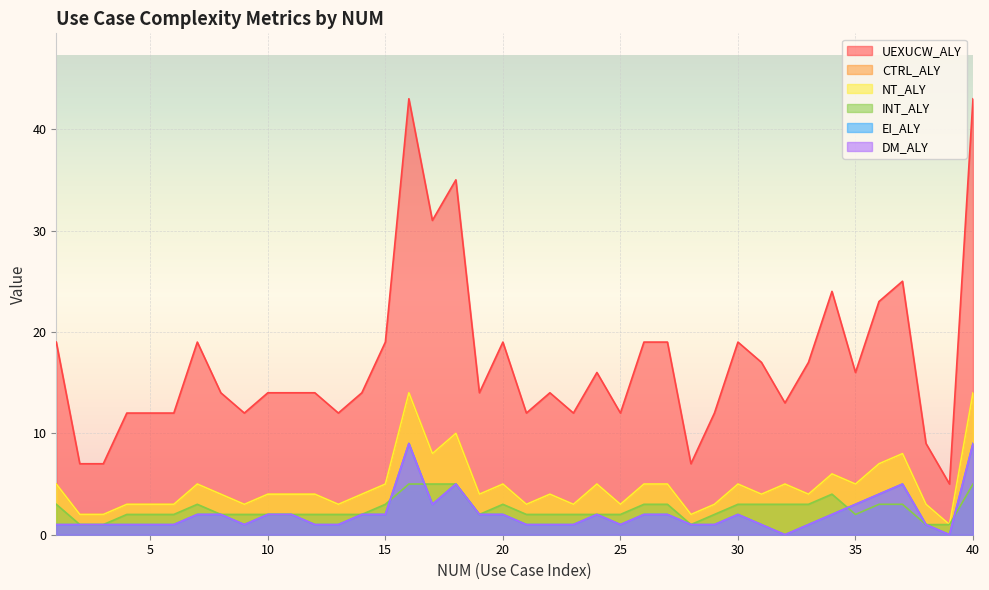

Rank the categories by DM_ALY value from lowest to highest.

32, 39, 1, 2, 3, 4, 5, 6, 9, 12, 13, 21, 22, 23, 25, 28, 29, 31, 33, 38, 7, 8, 10, 11, 14, 15, 19, 20, 24, 26, 27, 30, 34, 17, 35, 36, 18, 37, 16, 40